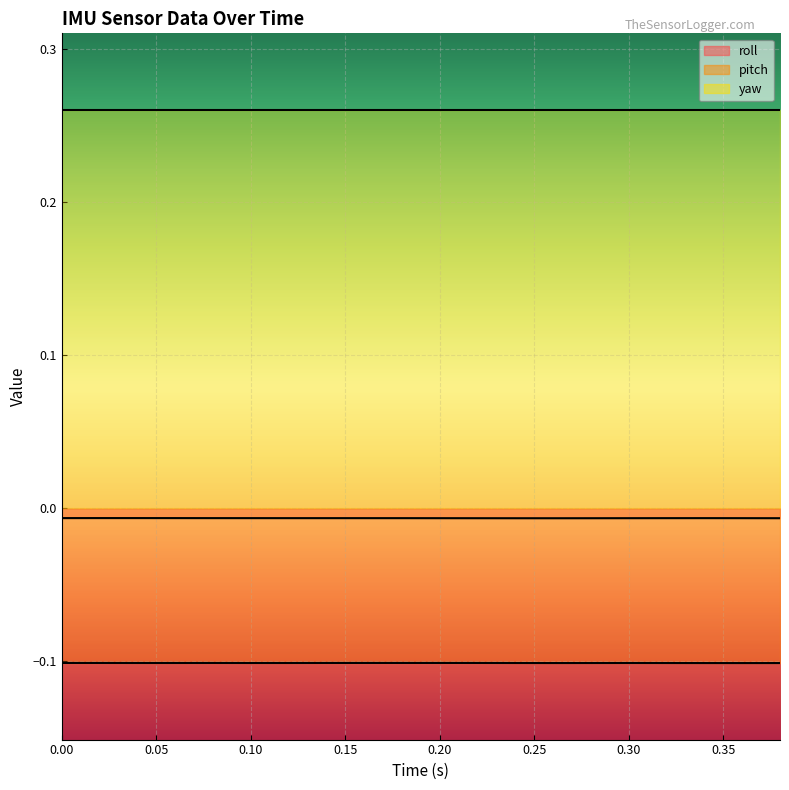

Rank the series by their maximum value, from lowest to highest.

pitch, roll, yaw